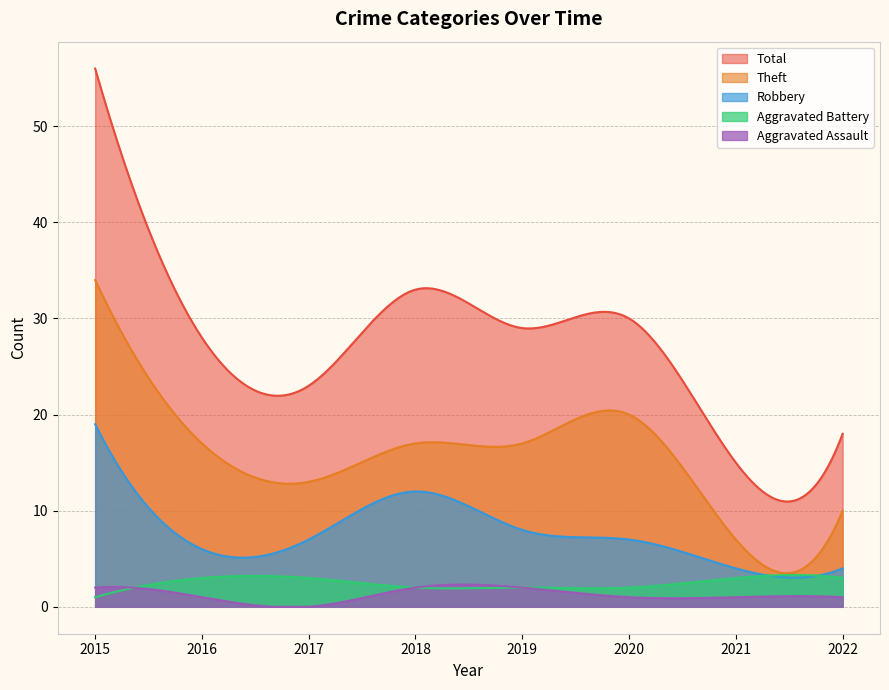

What is the minimum value for Robbery?

3.0